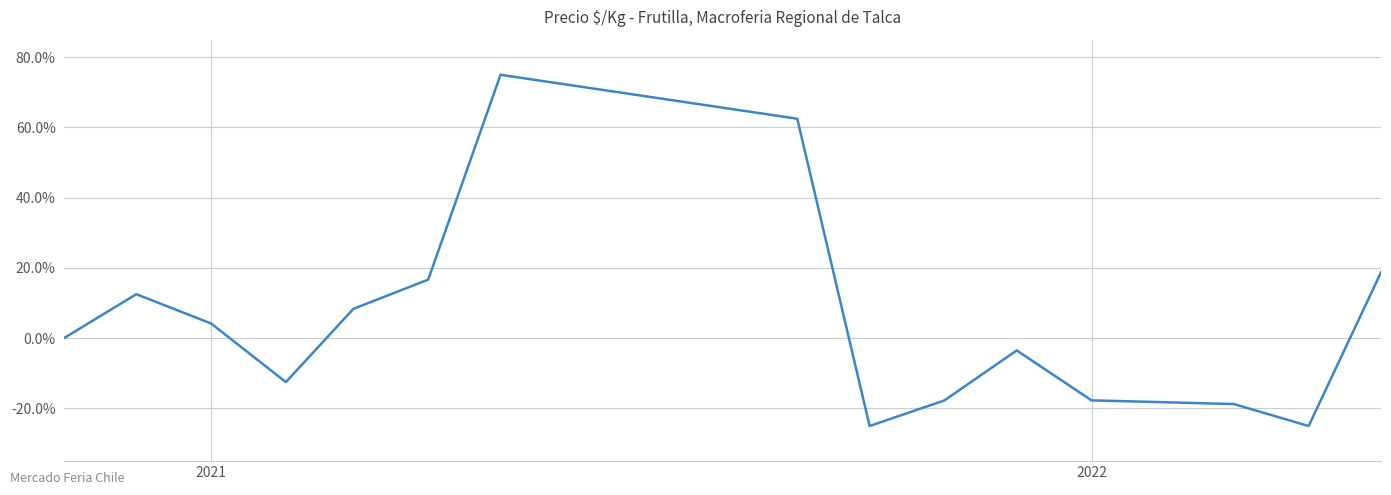

What is the greatest value displayed?

75.0